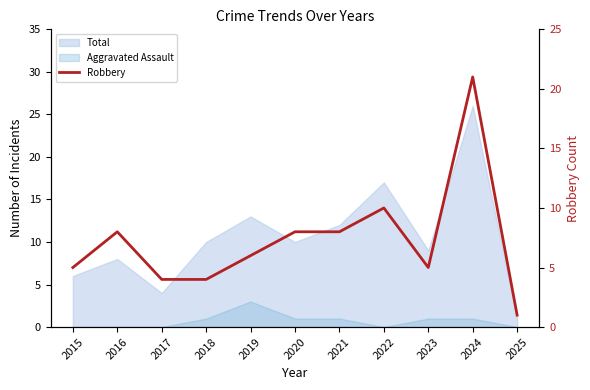

What is the sum of all values?

80